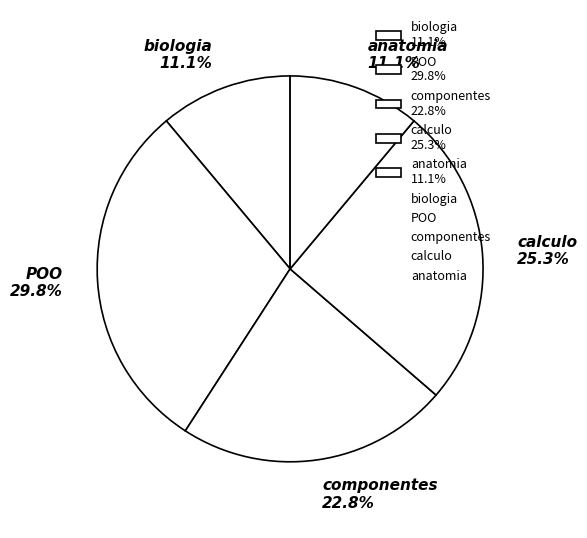

Approximately how many times larger is the value at anatomia 11.1% compared to calculo 25.3%?

0.4